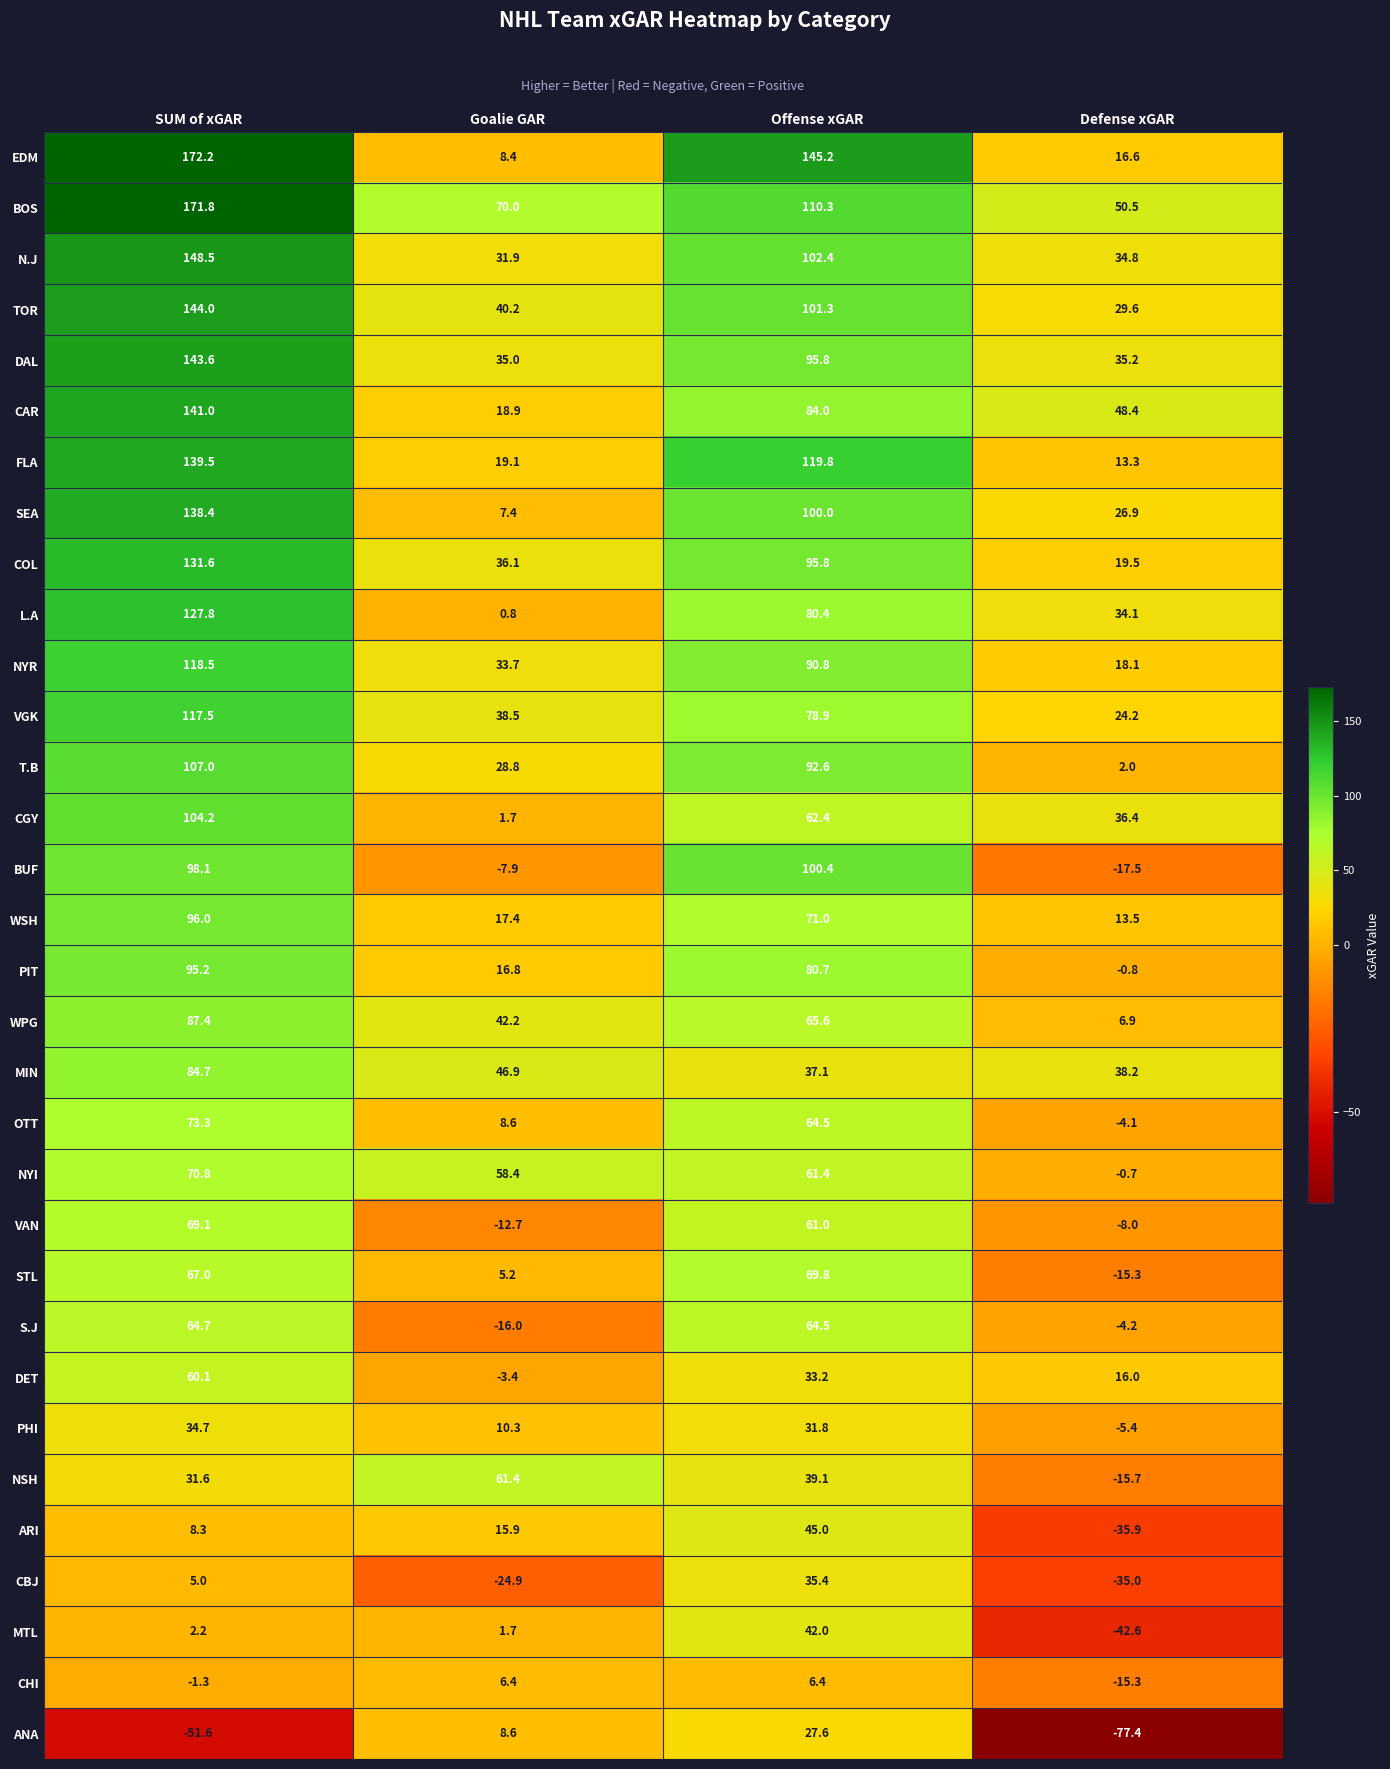

List the labels in order of FLA value, largest first.

SUM of xGAR, Offense xGAR, Goalie GAR, Defense xGAR